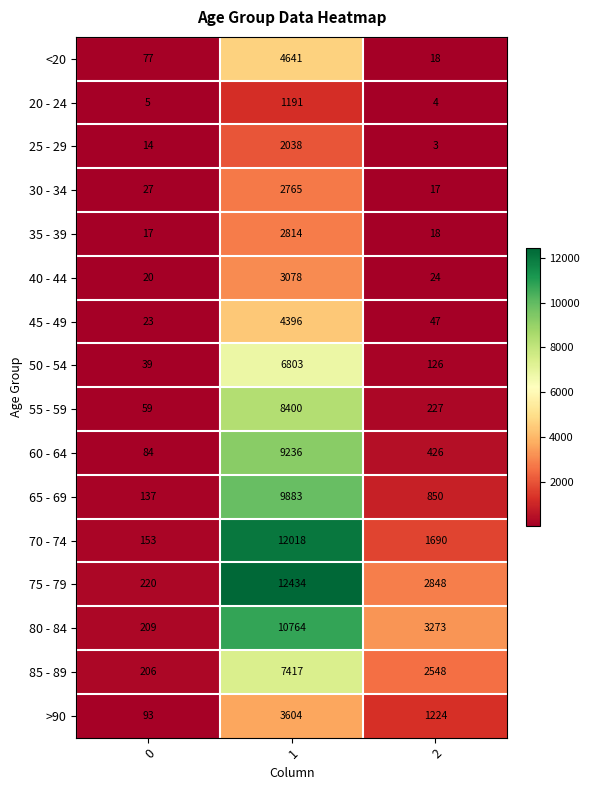

What is the sum of all 70 - 74 values?

13861